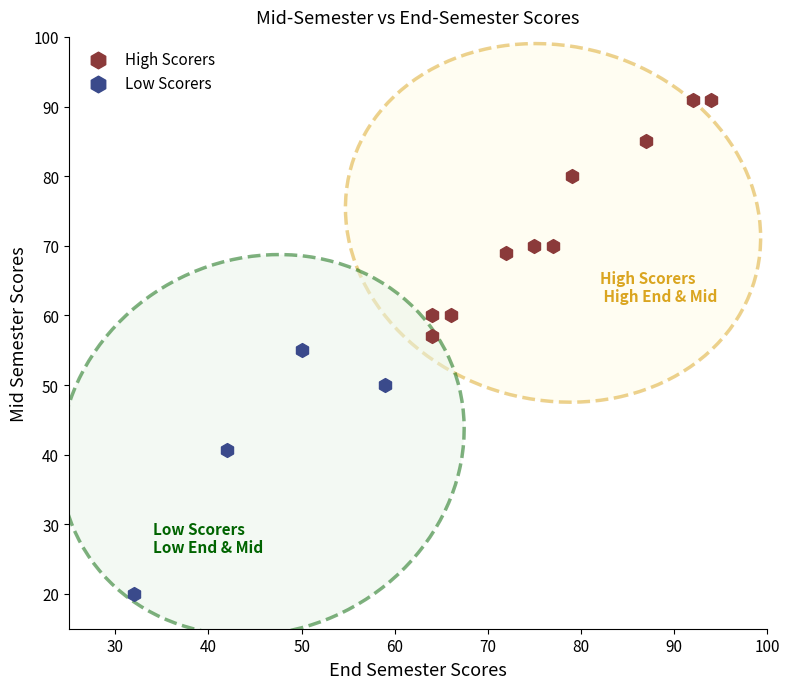

Which series contains the lowest Y value?

Low Scorers